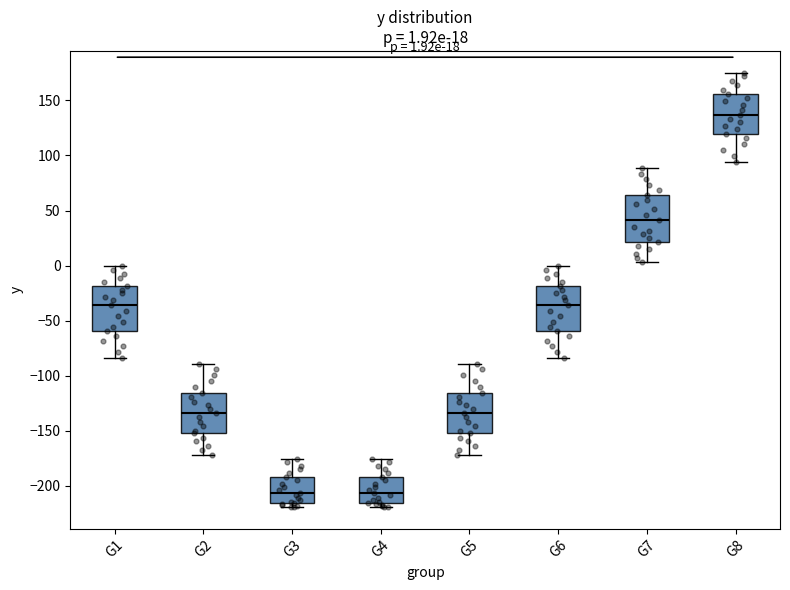

Which box has the highest median line?

G8